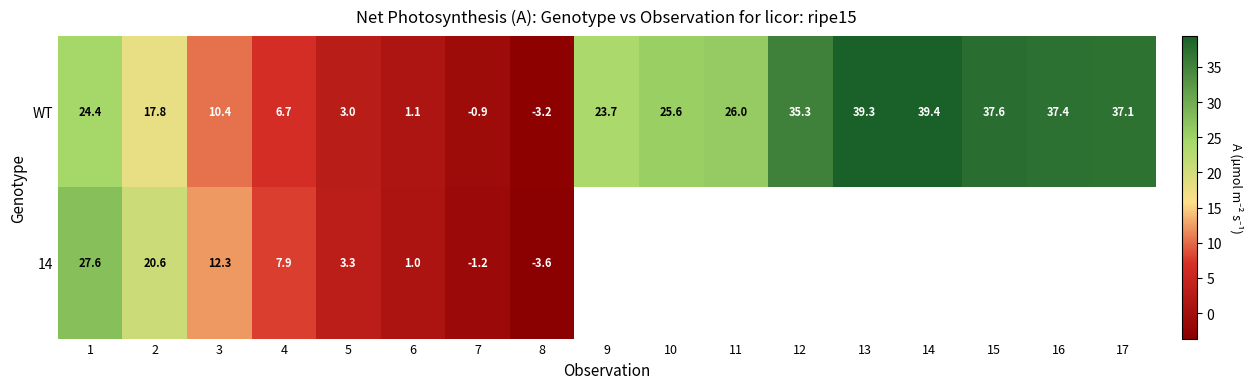

What is the difference between the highest and lowest values at 5?

0.3